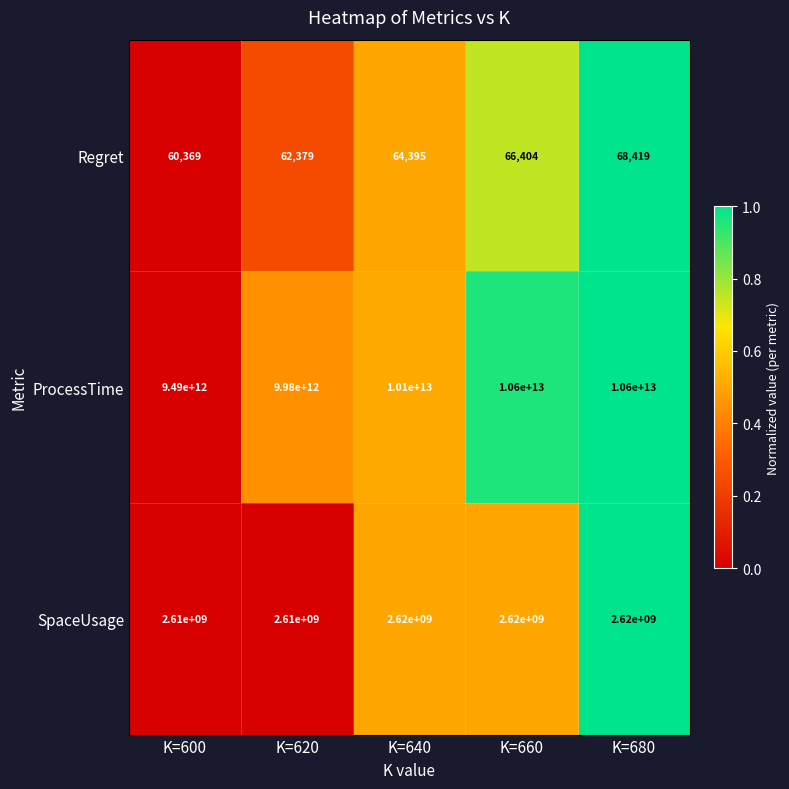

How many categories are shown in the chart?

5